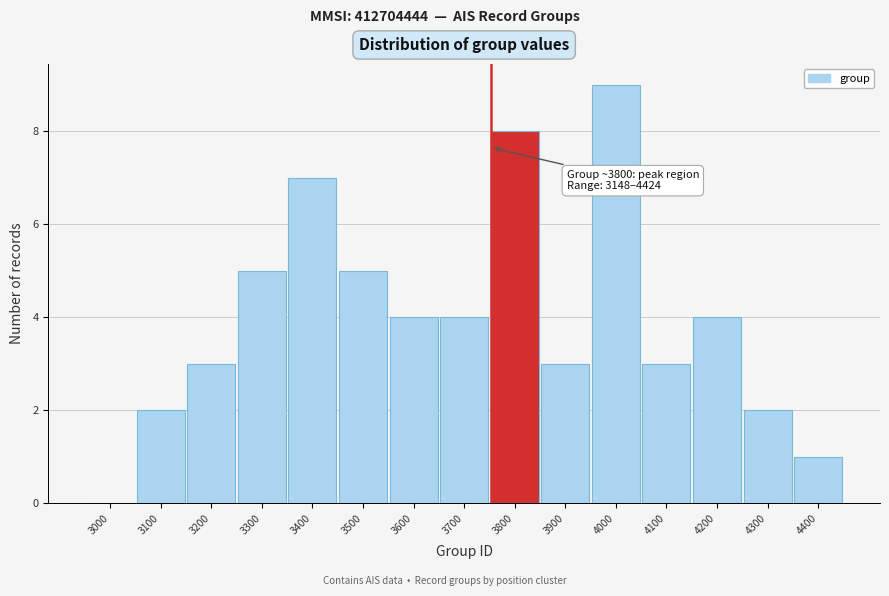

Reading left to right, list all the values displayed in this chart.

3000=0	3100=2	3200=3	3300=5	3400=7	3500=5	3600=4	3700=4	3800=8	3900=3	4000=9	4100=3	4200=4	4300=2	4400=1